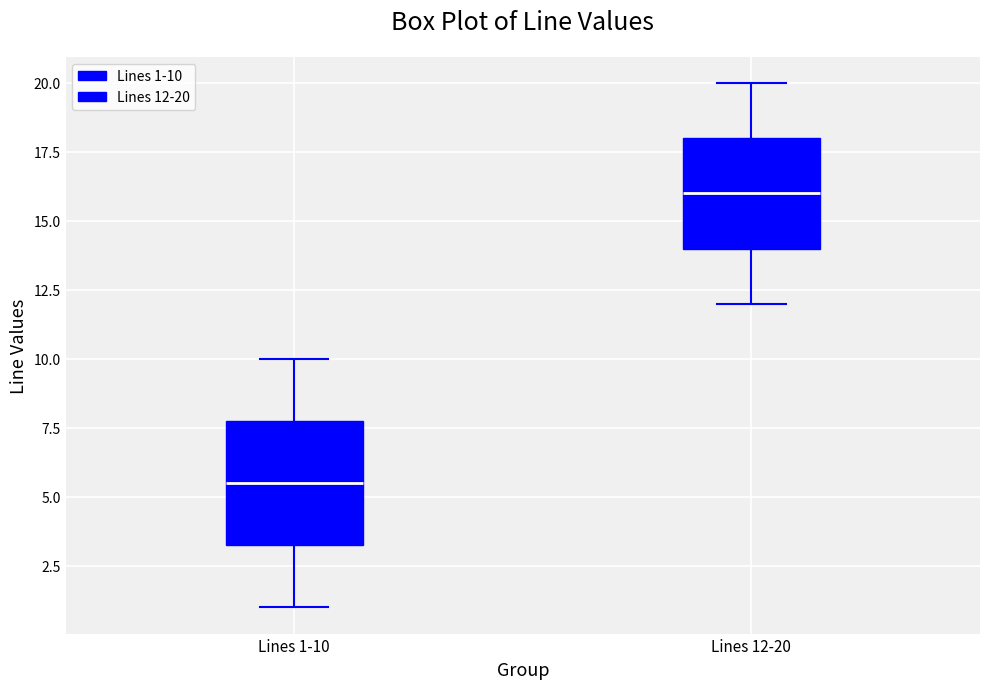

Which box's median line is the highest?

Lines 12-20